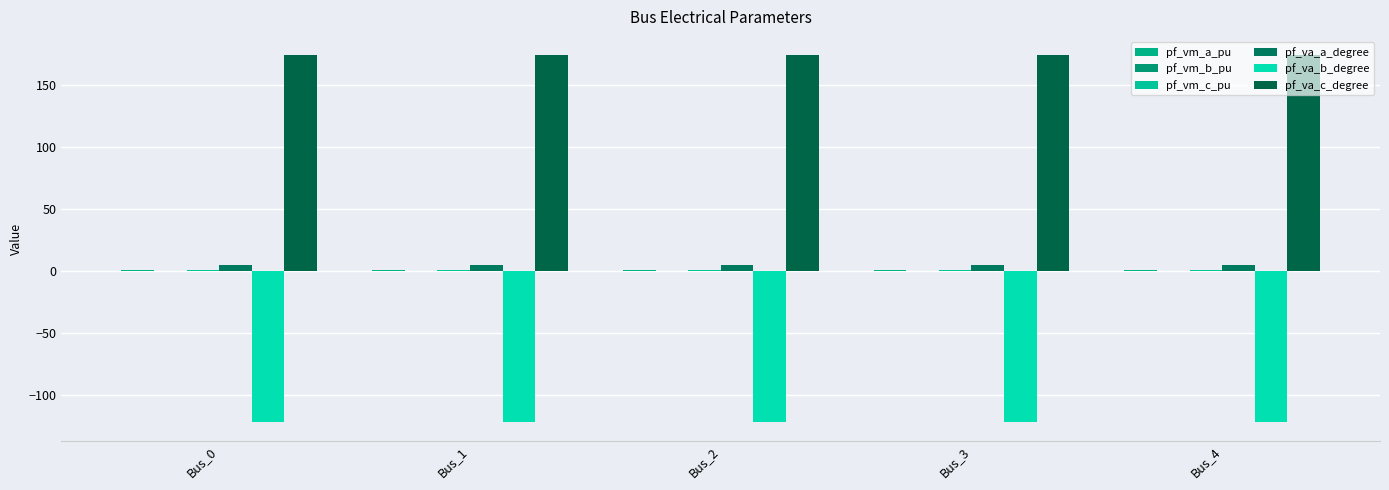

What is the sum of the pf_va_c_degree values at Bus_4 and Bus_3?

348.3